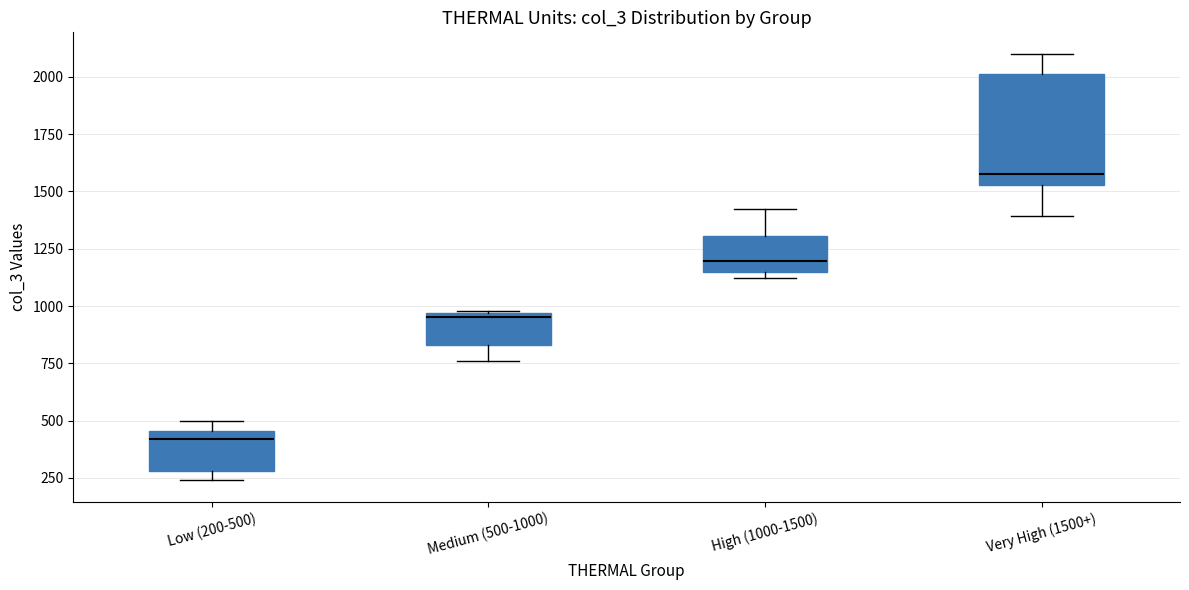

Which box's median line is the lowest?

Low (200-500)